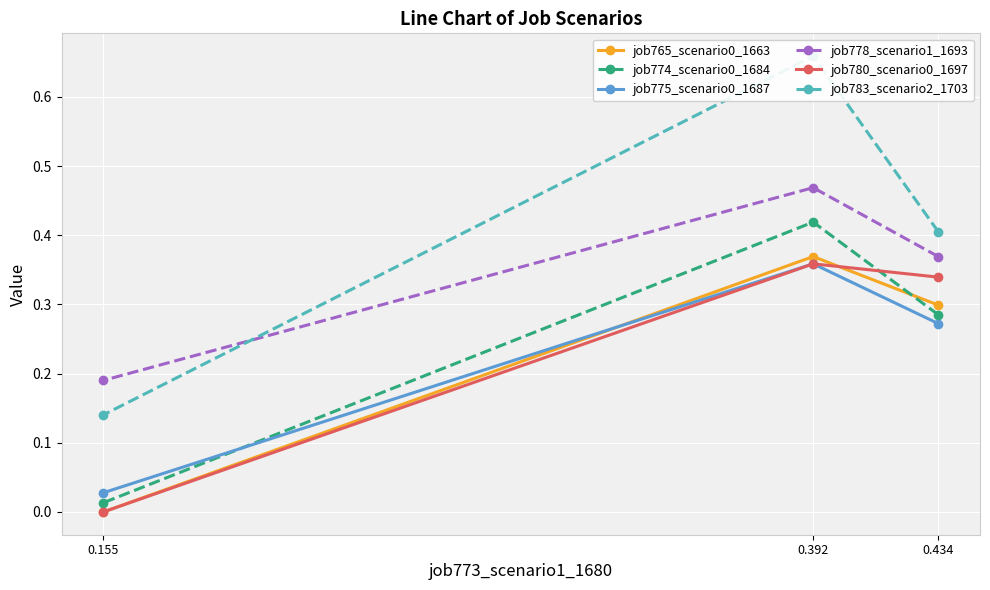

Which label corresponds to the smallest value in the chart?

0.155